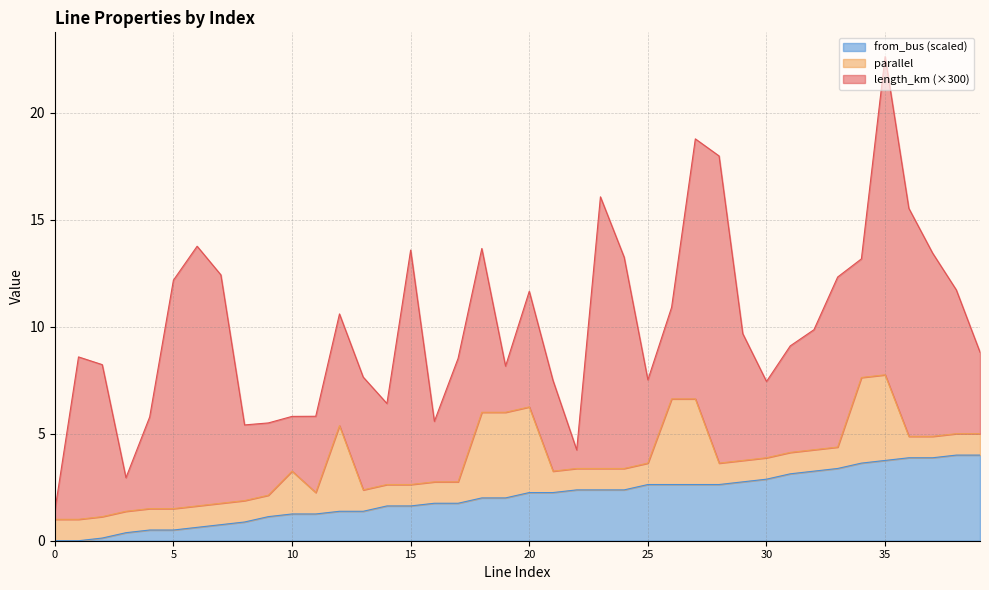

What is the highest value of the from_bus (scaled) series?

4.0